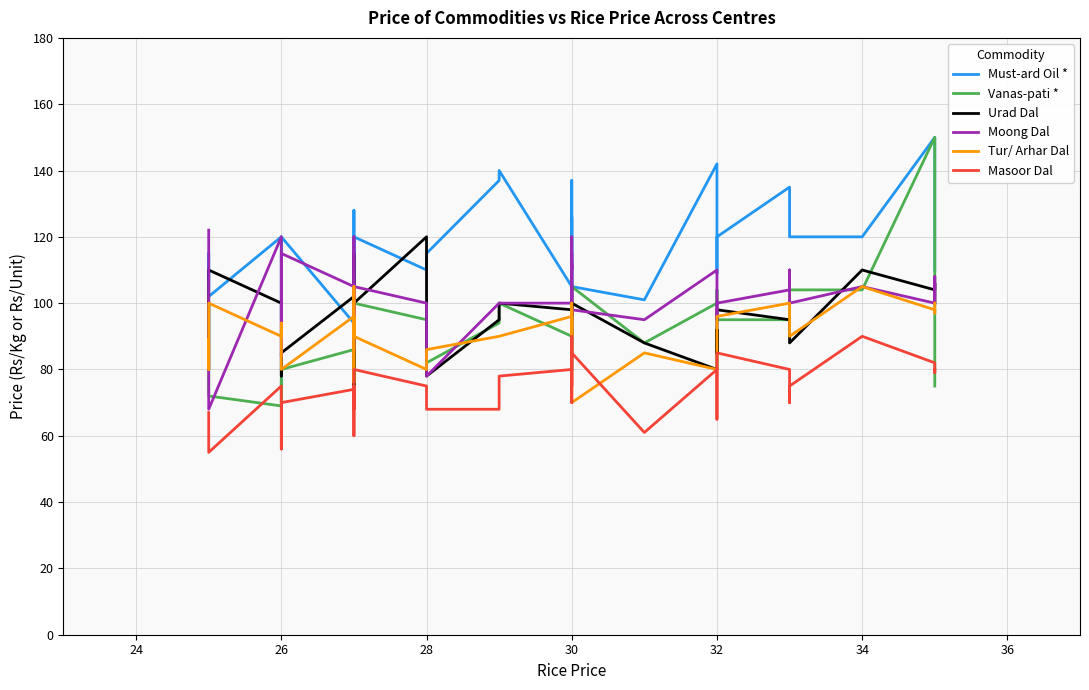

Which series has the largest range (max minus min)?

Vanas-pati *